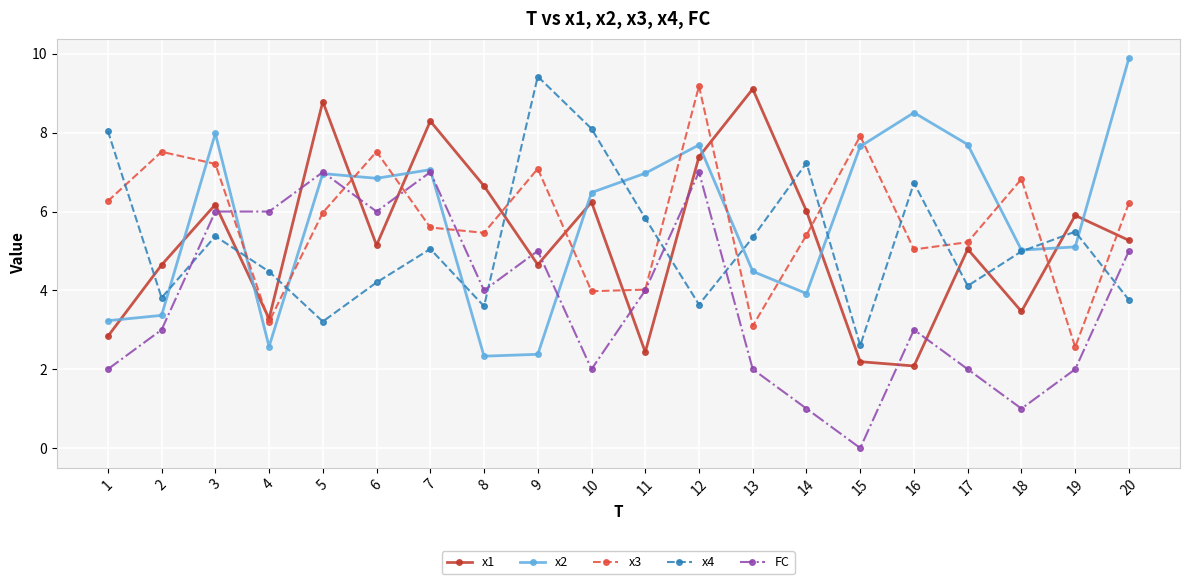

How many interior local valleys does the x2 series have?

5